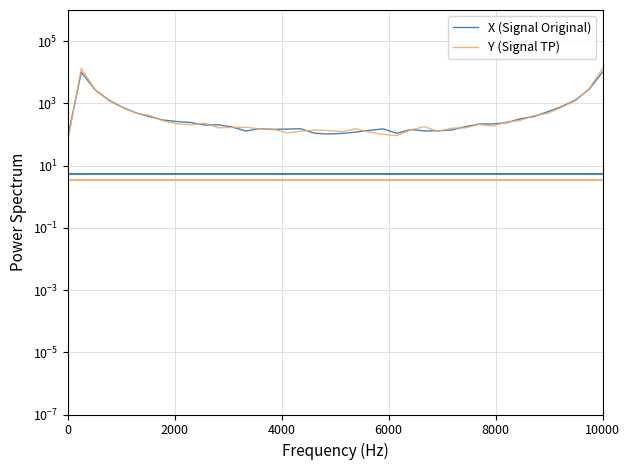

Which series has the widest spread of values?

Y (Signal TP)